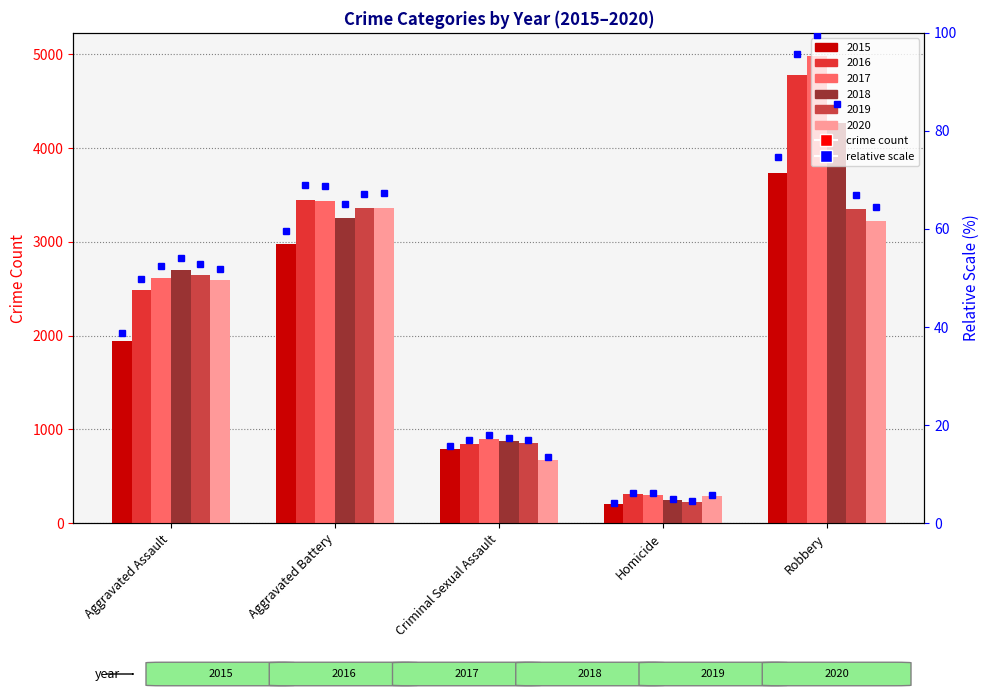

What are all the series names shown in the legend?

2015, 2016, 2017, 2018, 2019, 2020